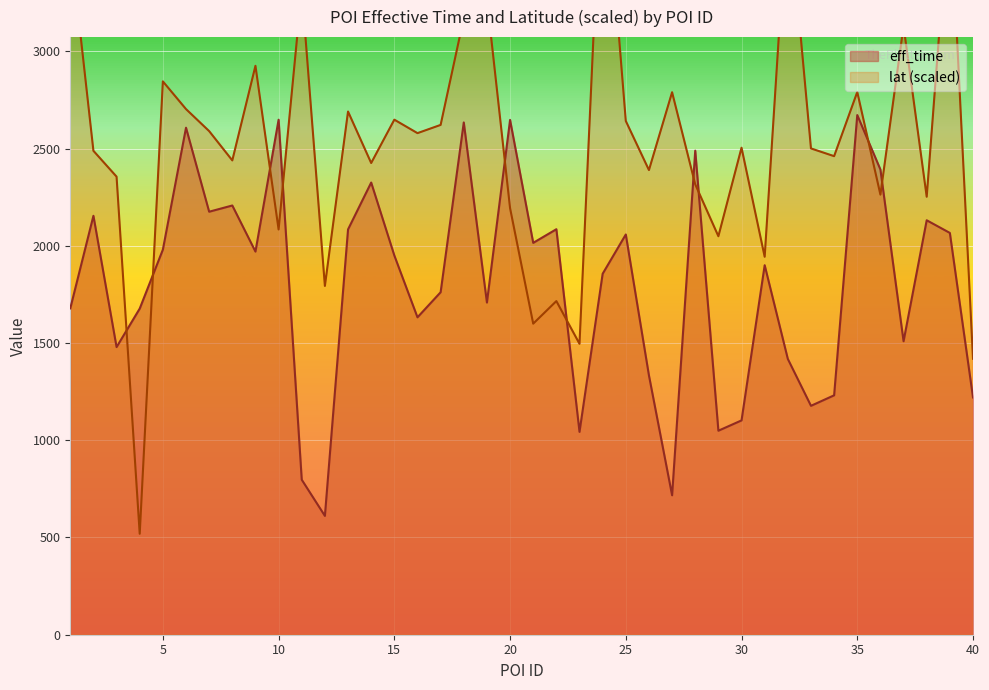

How many intersections are there between eff_time and lat?

10